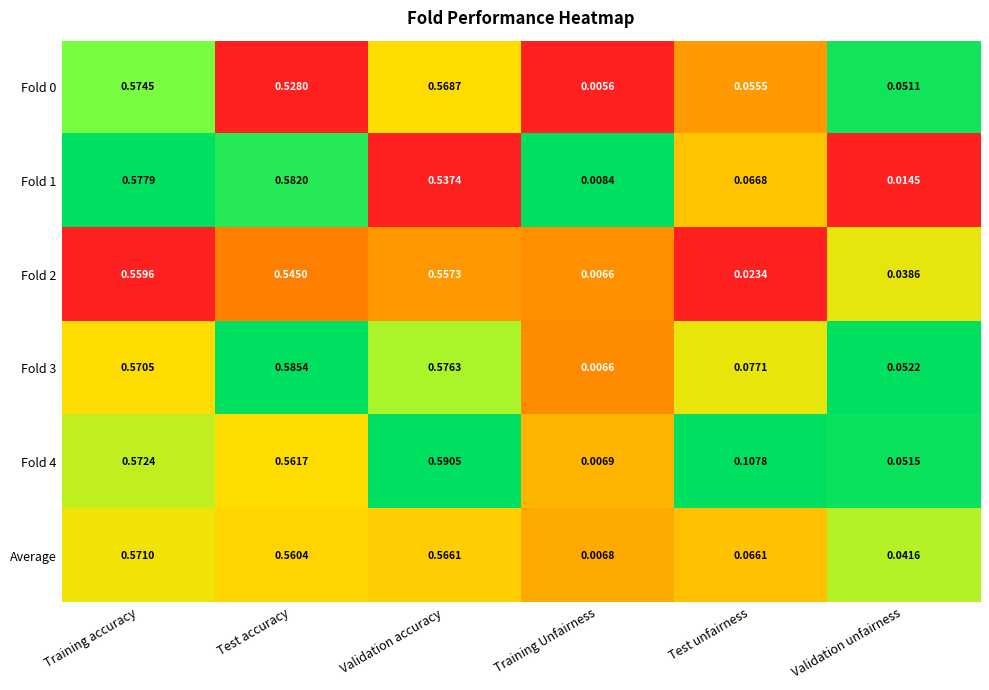

At which category is the sum across all series the highest?

Training accuracy